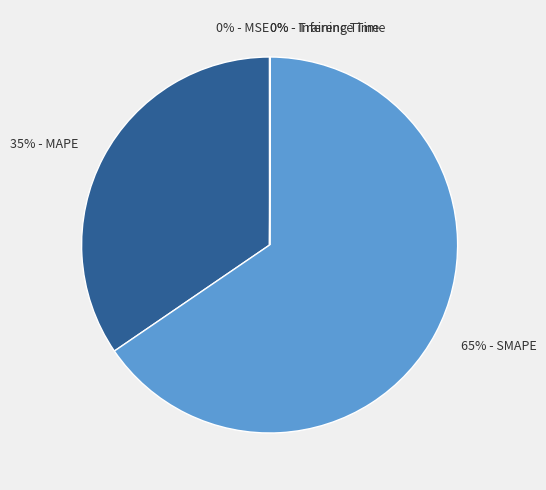

To the nearest percent, what is the average slice percentage?

20%